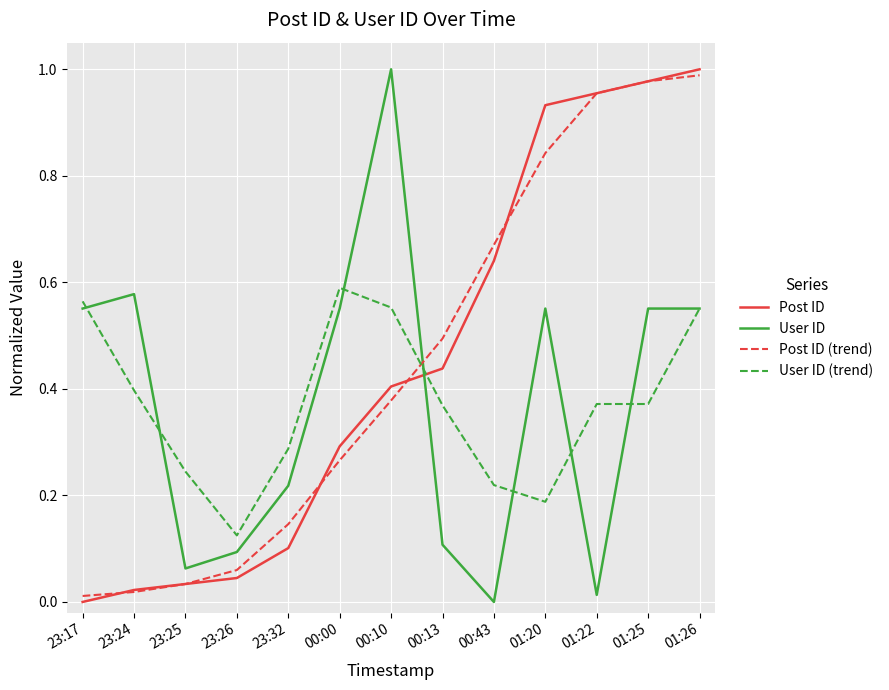

At which category is the sum across all series the highest?

01:26